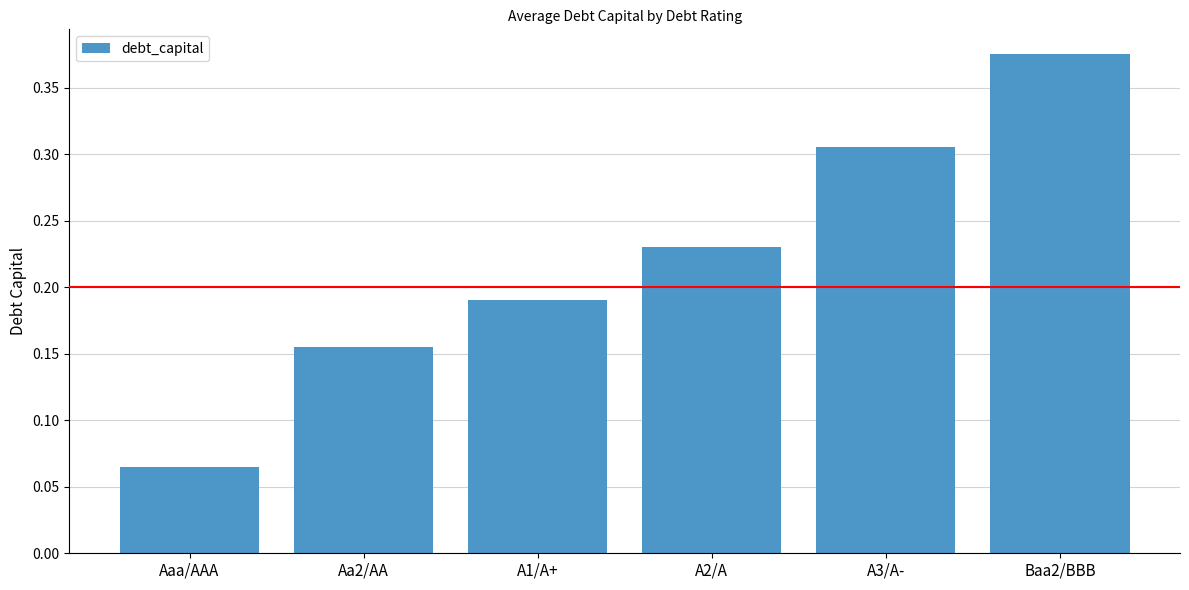

Which has a higher value, Baa2/BBB or Aaa/AAA?

Baa2/BBB